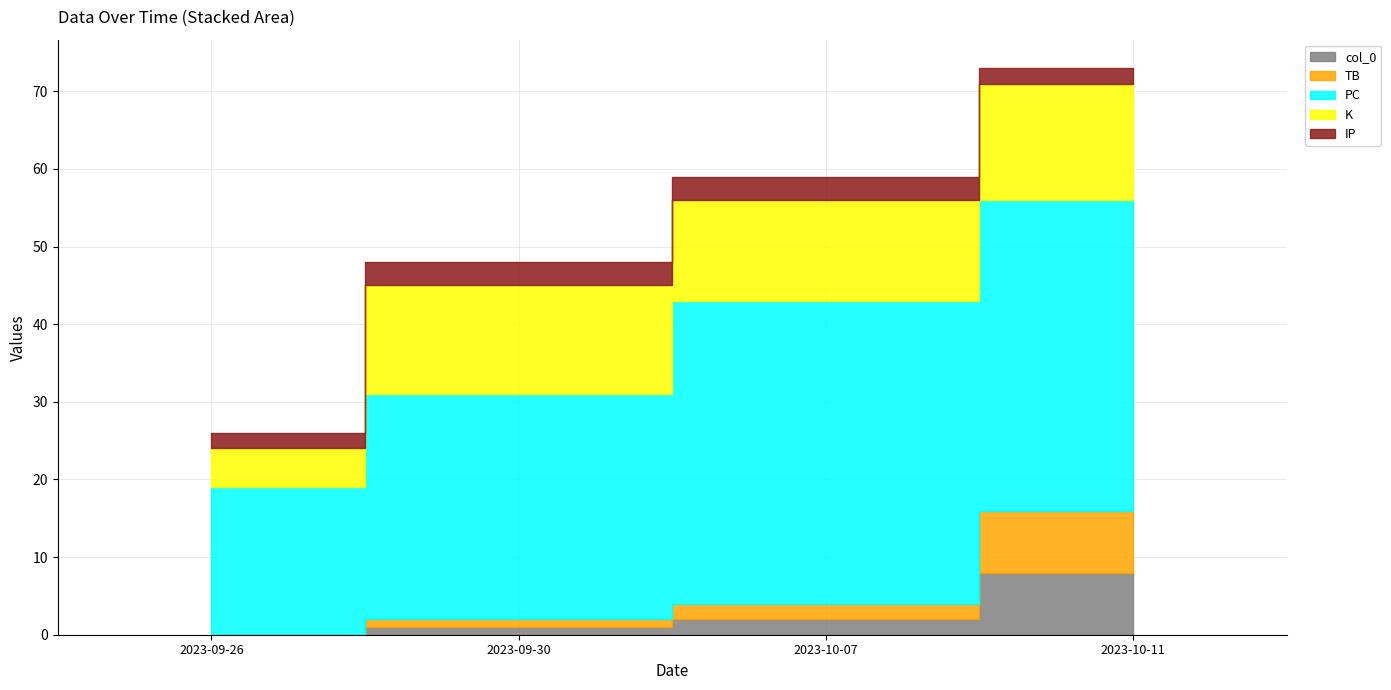

What are all the series names shown in the legend?

col_0, TB, PC, K, IP